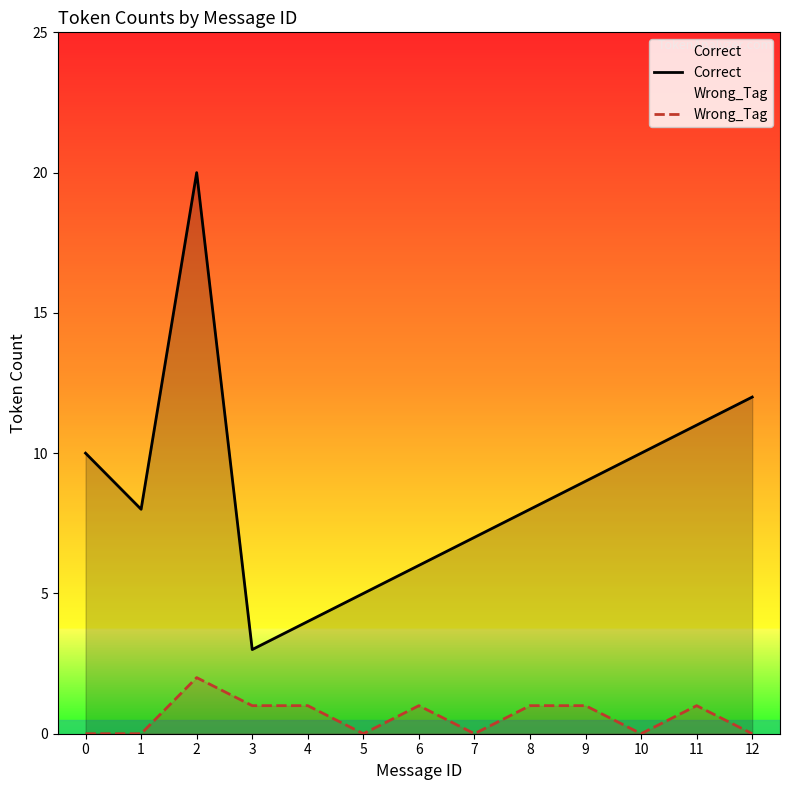

The value of Wrong_Tag at 2 is 2. True or false?

True